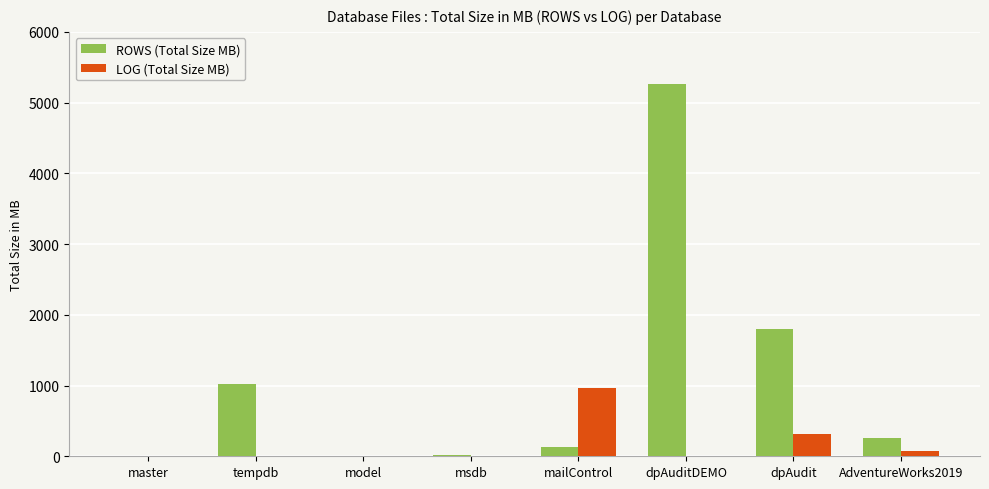

At which label is LOG (Total Size MB) closest to 485?

dpAudit